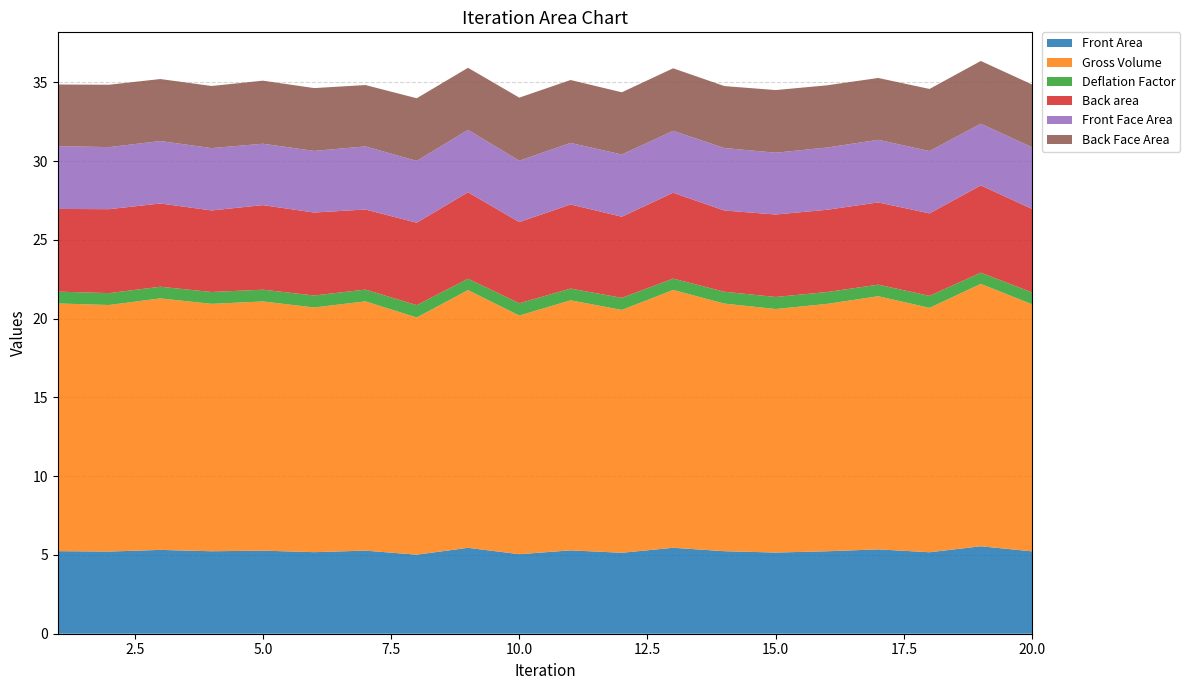

Reading left to right, what are all the values shown in this chart?

Front Area: 1=5.2	2=5.2	3=5.3	4=5.2	5=5.3	6=5.2	7=5.3	8=5.0	9=5.5	10=5.0	11=5.3	12=5.1	13=5.5	14=5.2	15=5.2	16=5.2	17=5.4	18=5.2	19=5.6	20=5.2
Gross Volume: 1=15.7	2=15.7	3=16.0	4=15.7	5=15.8	6=15.5	7=15.8	8=15.1	9=16.4	10=15.1	11=15.9	12=15.4	13=16.4	14=15.7	15=15.5	16=15.7	17=16.1	18=15.5	19=16.7	20=15.7
Deflation Factor: 1=0.8	2=0.8	3=0.7	4=0.8	5=0.7	6=0.8	7=0.7	8=0.8	9=0.7	10=0.8	11=0.7	12=0.8	13=0.7	14=0.8	15=0.8	16=0.8	17=0.7	18=0.8	19=0.7	20=0.8
Back area: 1=5.2	2=5.3	3=5.3	4=5.2	5=5.4	6=5.3	7=5.1	8=5.2	9=5.5	10=5.2	11=5.3	12=5.1	13=5.4	14=5.2	15=5.2	16=5.2	17=5.2	18=5.2	19=5.5	20=5.3
Front Face Area: 1=4.0	2=3.9	3=4.0	4=4.0	5=3.9	6=3.9	7=4.0	8=3.9	9=4.0	10=3.9	11=3.9	12=4.0	13=3.9	14=4.0	15=3.9	16=4.0	17=4.0	18=4.0	19=3.9	20=3.9
Back Face Area: 1=3.9	2=4.0	3=3.9	4=3.9	5=4.0	6=4.0	7=3.9	8=4.0	9=3.9	10=4.0	11=4.0	12=3.9	13=4.0	14=3.9	15=4.0	16=3.9	17=3.9	18=3.9	19=4.0	20=4.0